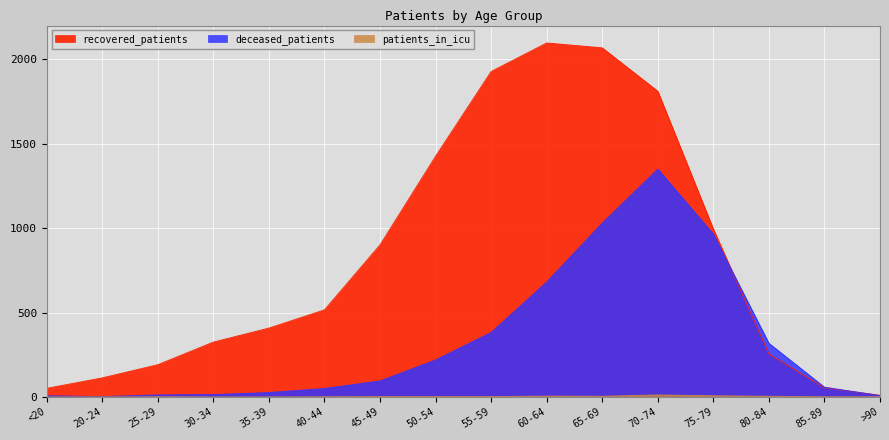

What is the sum of all deceased_patients values?

5216